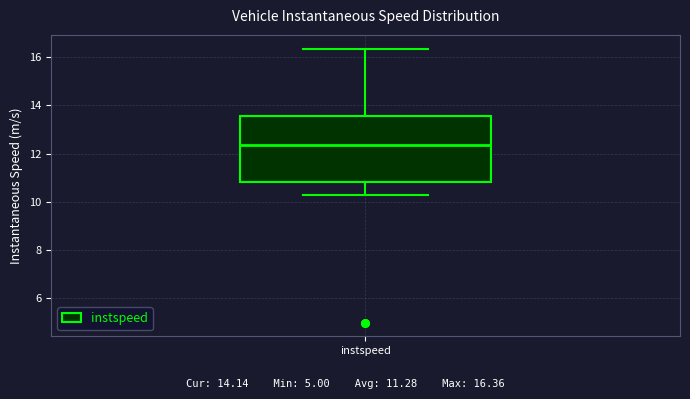

Transcribe this box plot: give where the median line is, the range the box spans, and where the two whiskers end, as read against the y-axis. The values are not printed on the chart, so give them approximately, as read against the axis.

median 12.4, box 10.8 to 13.6, whiskers 10.4 to 16.4